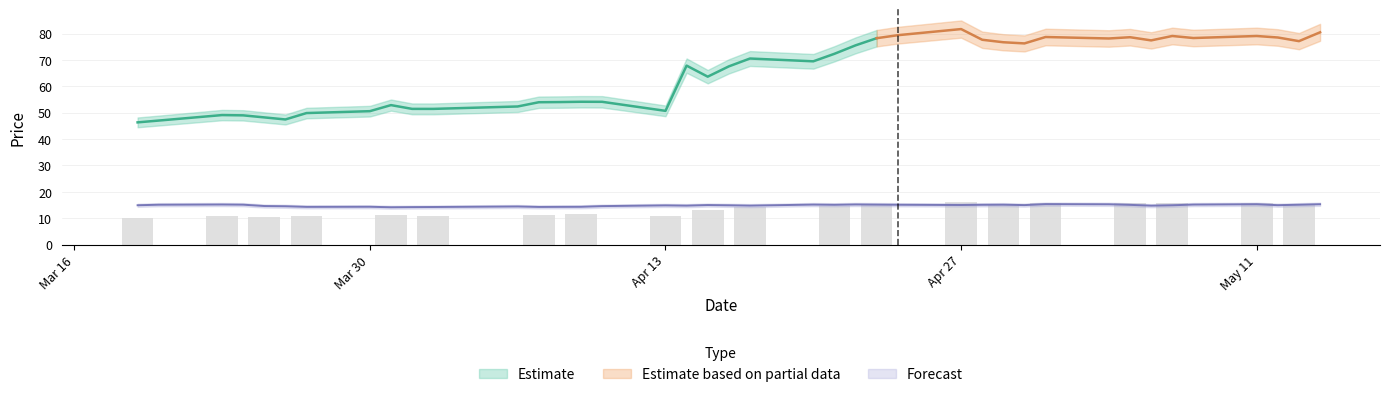

What is the sum of all values?

594.1